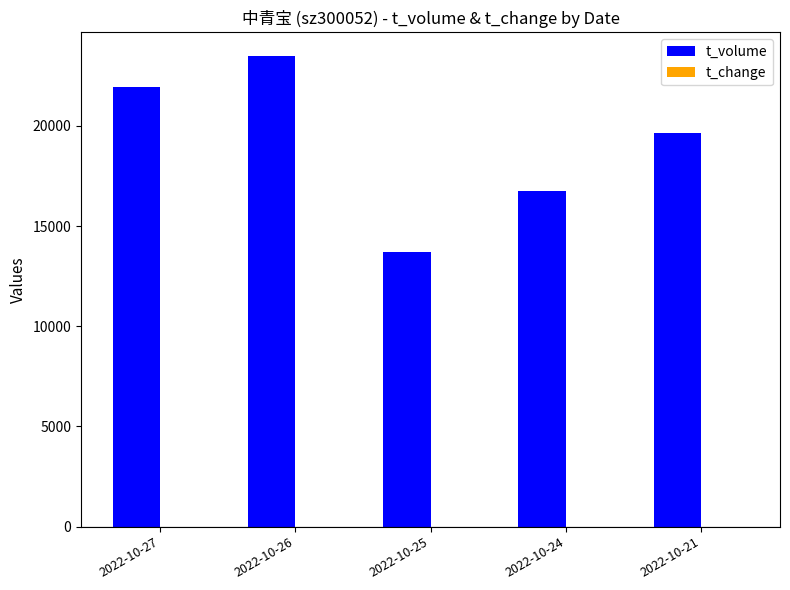

What is the sum of all t_volume values?

95555.0